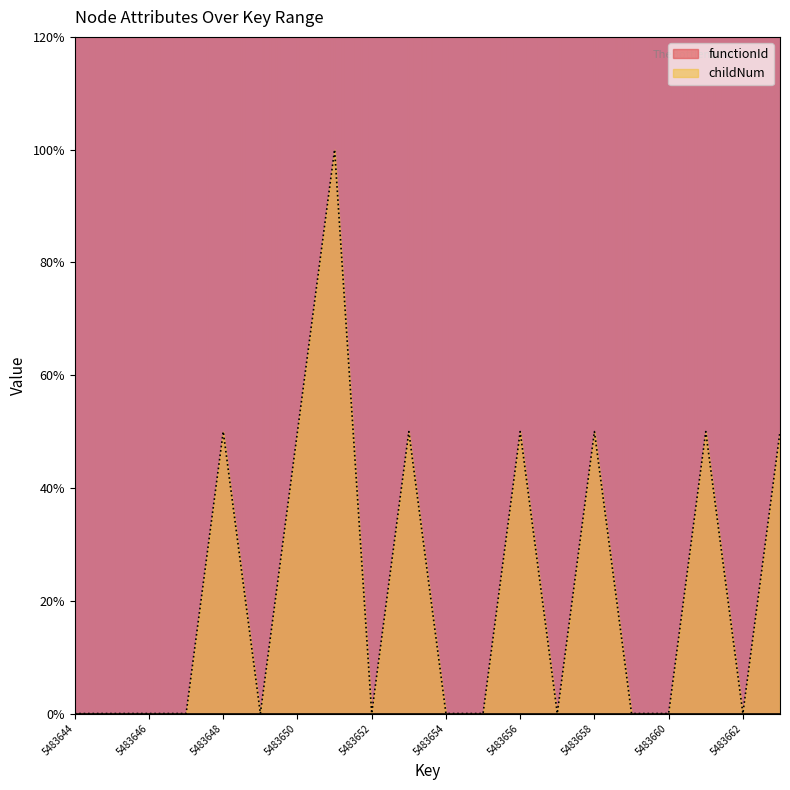

What is the value of the 13th point from the left?

5.0